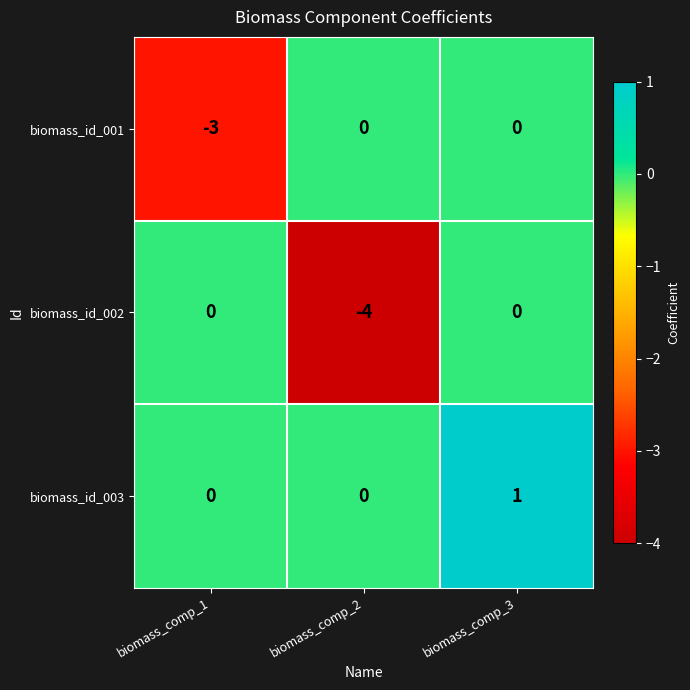

Reading left to right, list all the values displayed in this chart.

biomass_id_001: biomass_comp_1=-3	biomass_comp_2=0	biomass_comp_3=0
biomass_id_002: biomass_comp_1=0	biomass_comp_2=-4	biomass_comp_3=0
biomass_id_003: biomass_comp_1=0	biomass_comp_2=0	biomass_comp_3=1